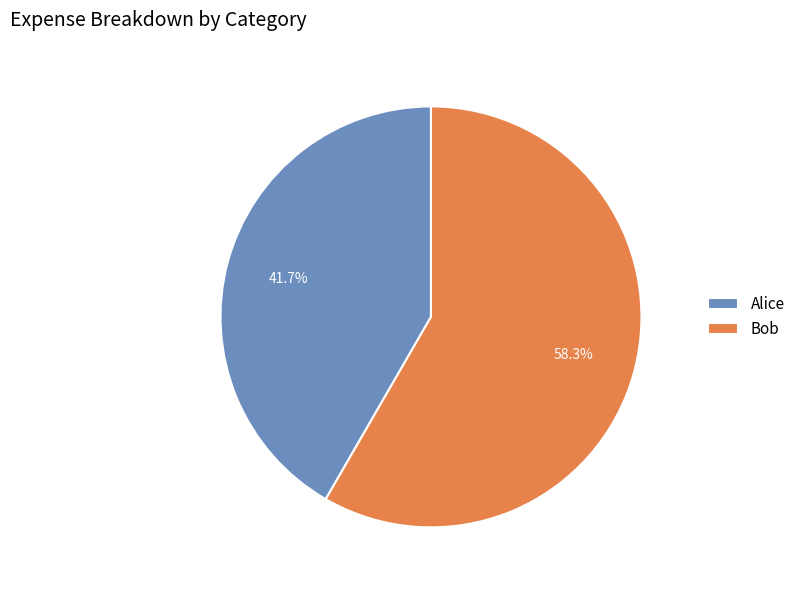

Count the number of slices in the pie.

2